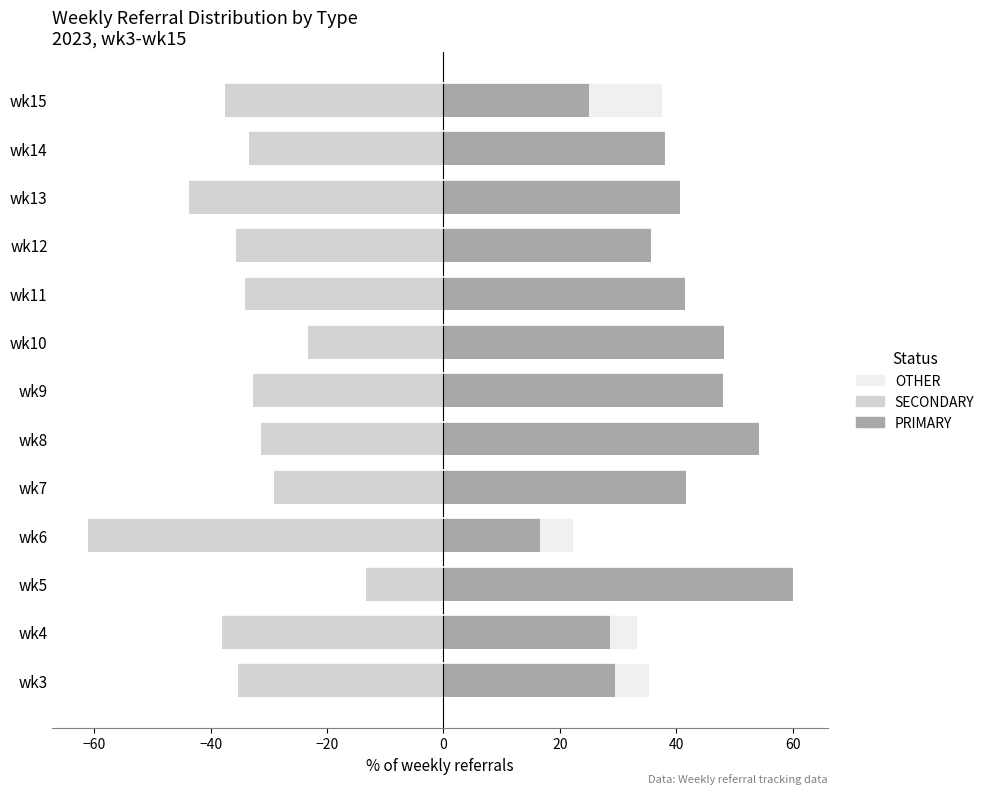

How many distinct data groups are displayed?

3